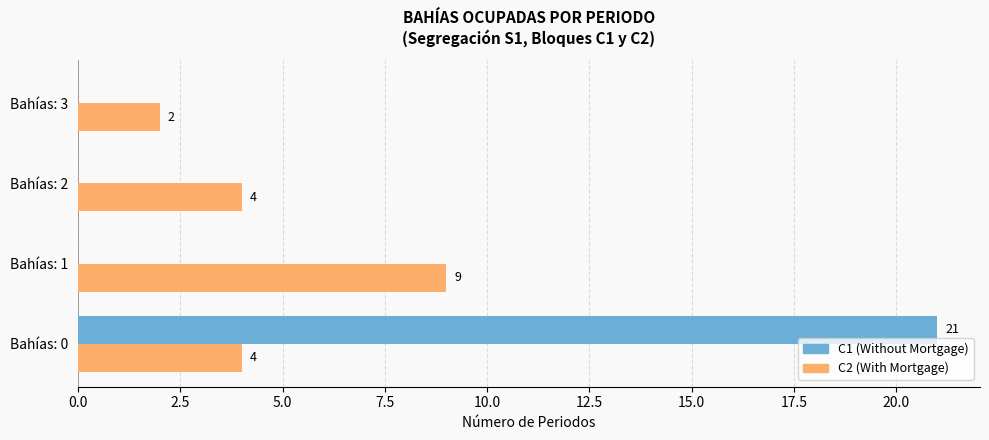

What is the total value across all series at Bahías: 0?

25